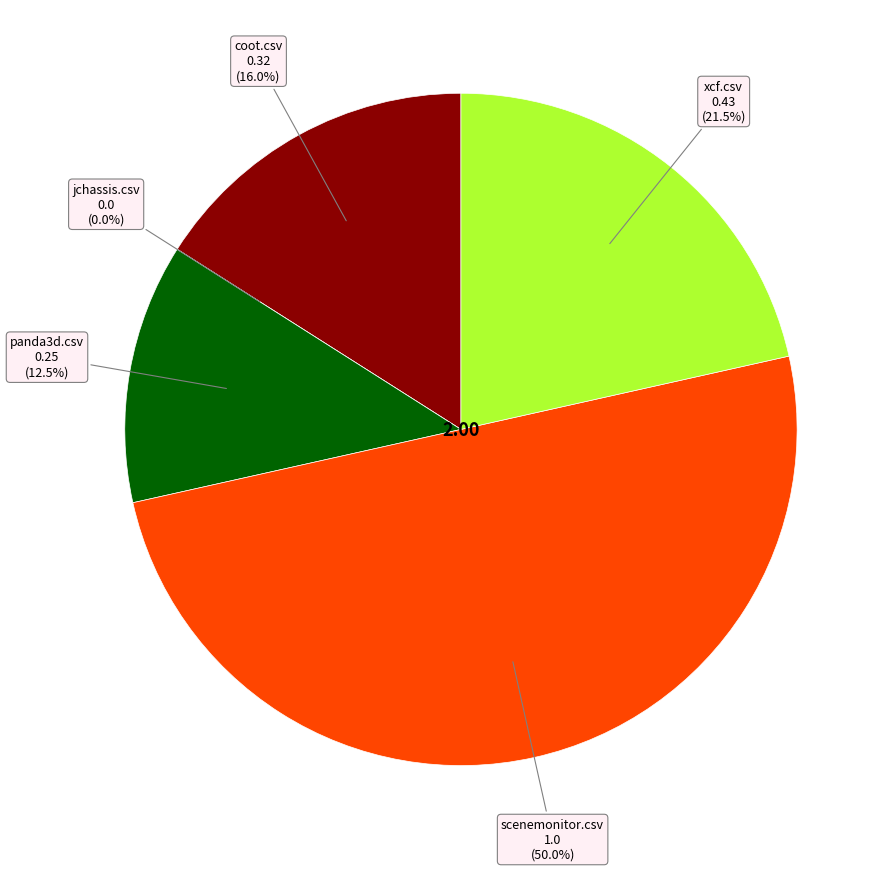

Is it true that jchassis.csv is 14% of the pie?

False